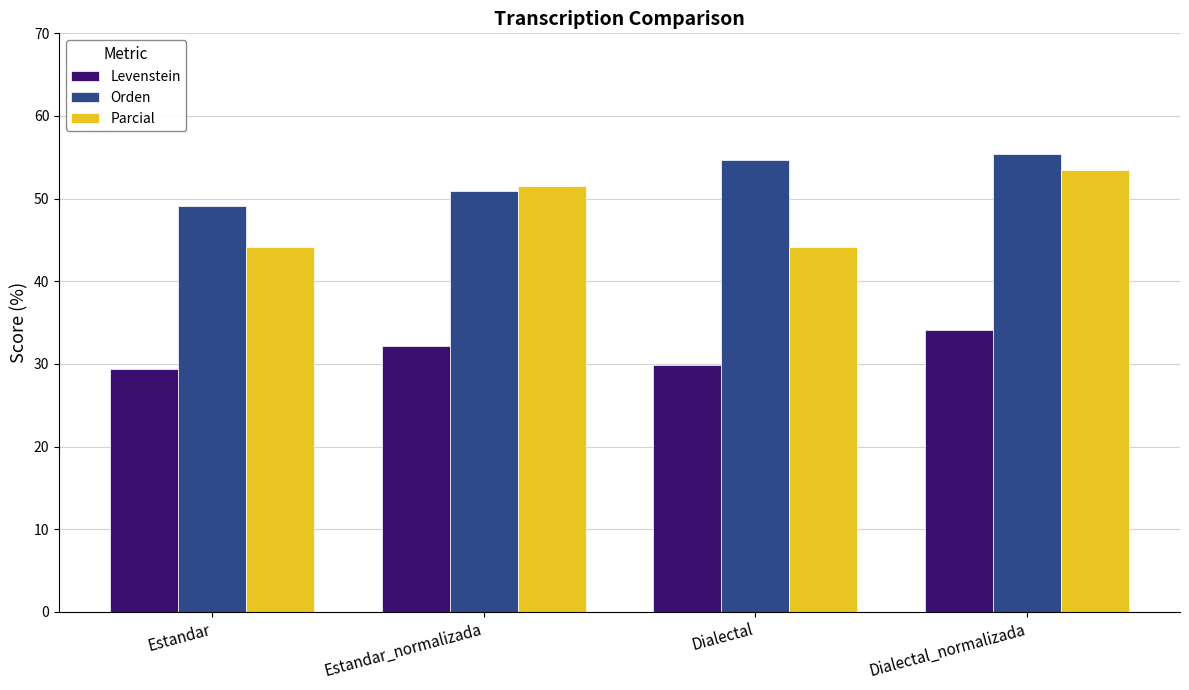

What is the greatest value displayed?

55.3